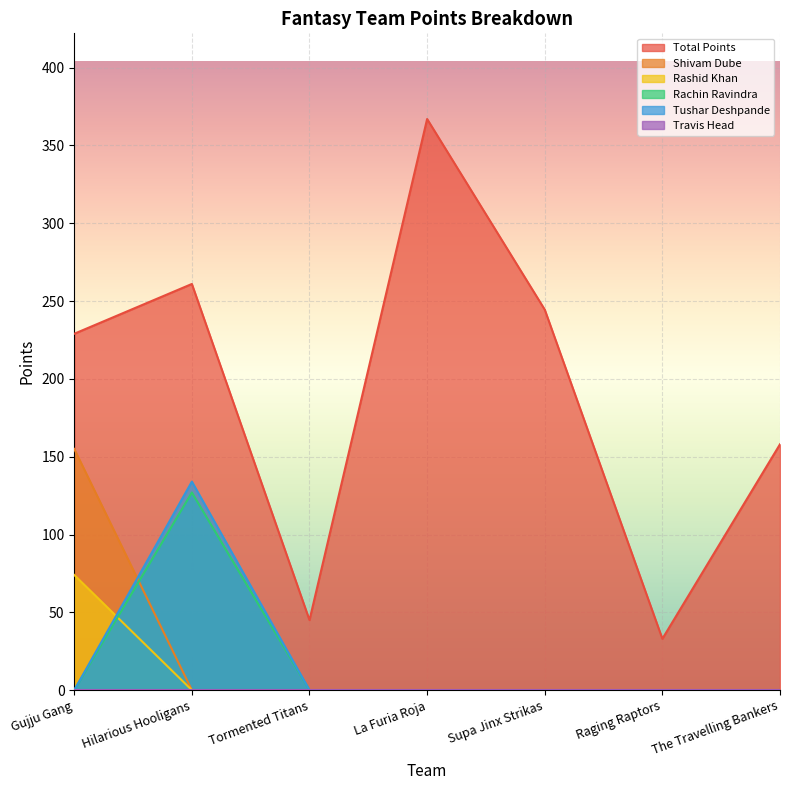

Which series has the largest total across all categories?

Total Points